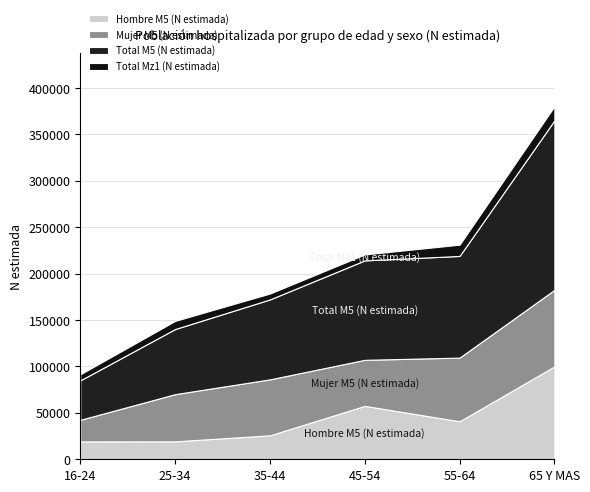

What is the highest value of the Total M5 (N estimada) series?

182538